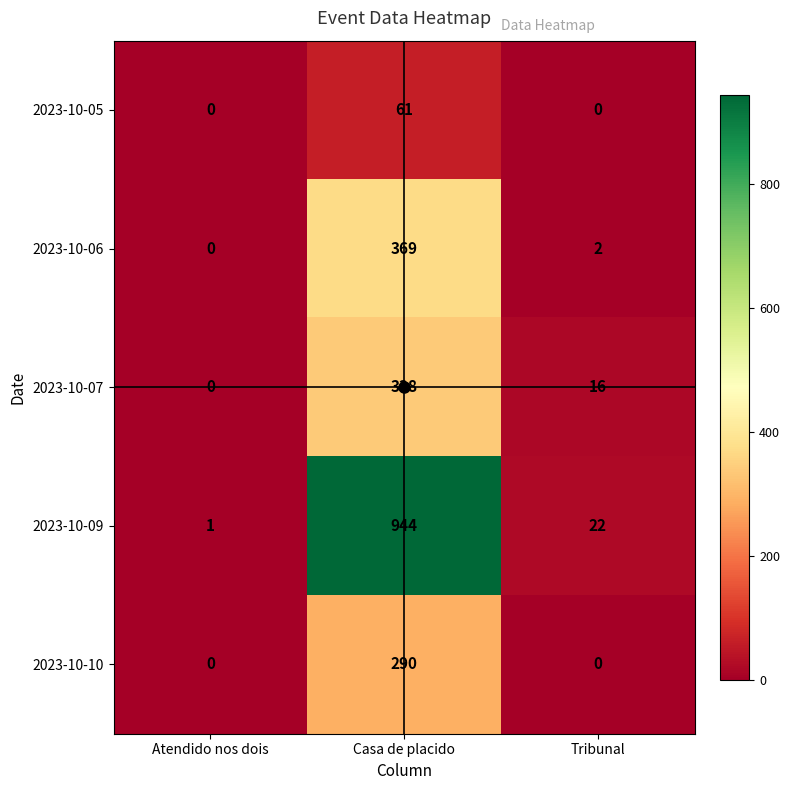

How many values in 2023-10-07 are above zero?

2